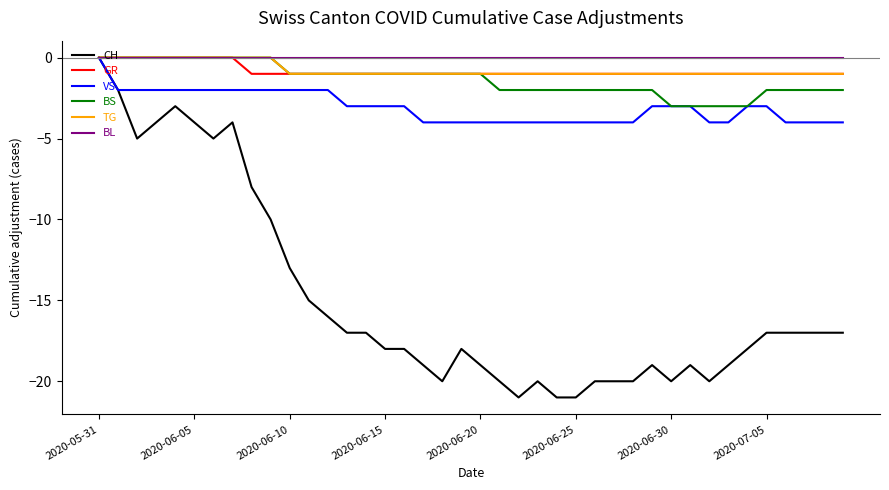

Which series has the largest range (max minus min)?

CH